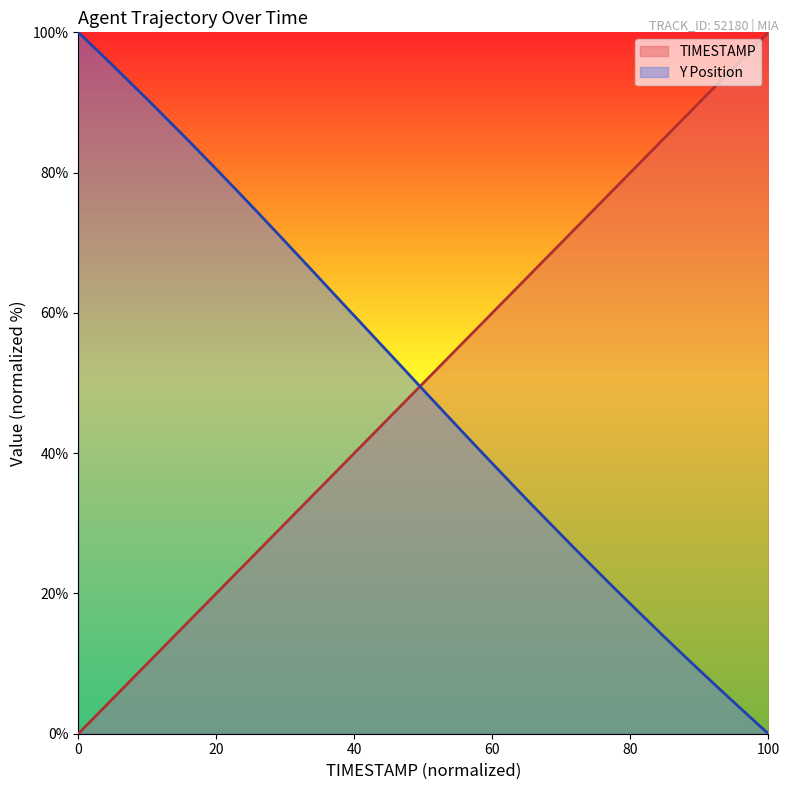

The value of TIMESTAMP at 7.0 is 19.9. True or false?

False